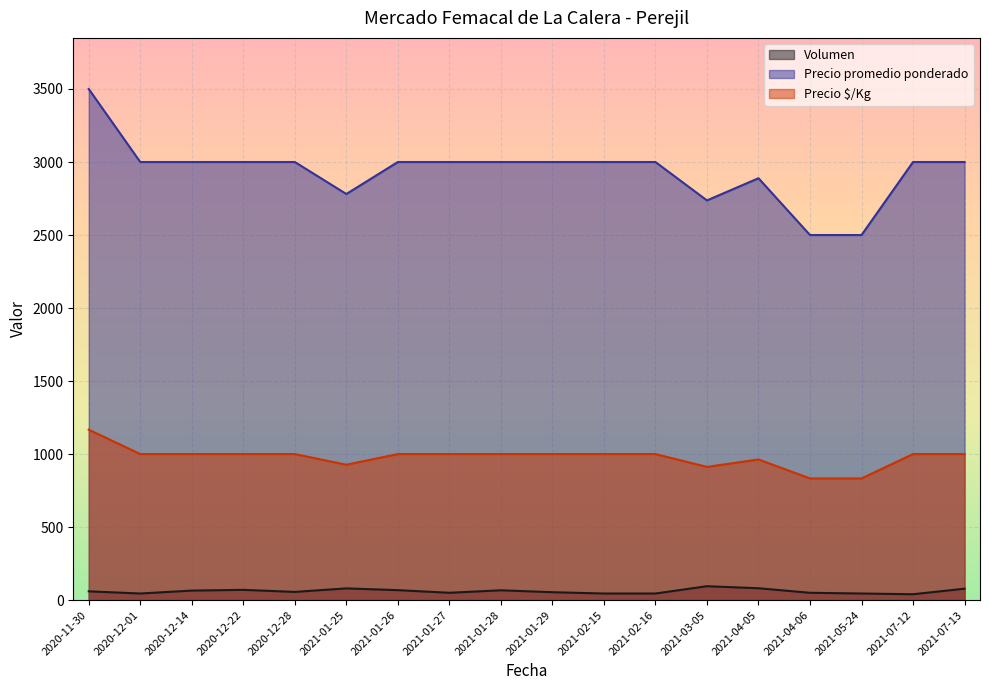

Where is the first local minimum for Volumen?

2020-12-01